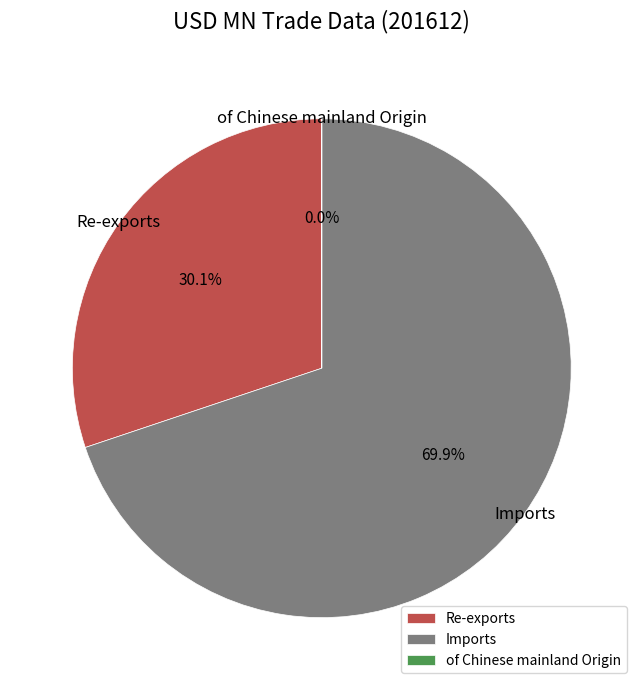

To the nearest percent, what is the difference between the Re-exports and Imports slice percentages?

40%